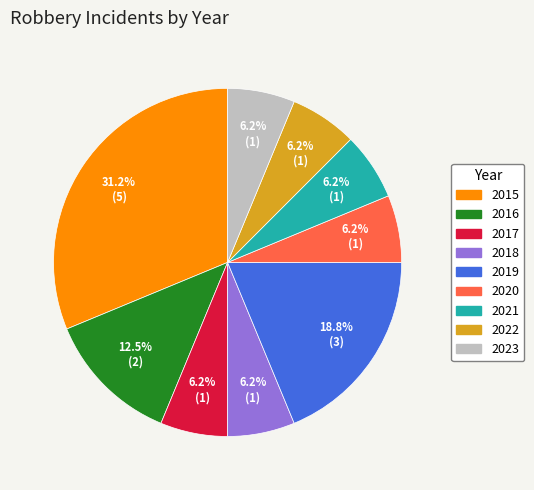

How many slices are in this pie chart?

9